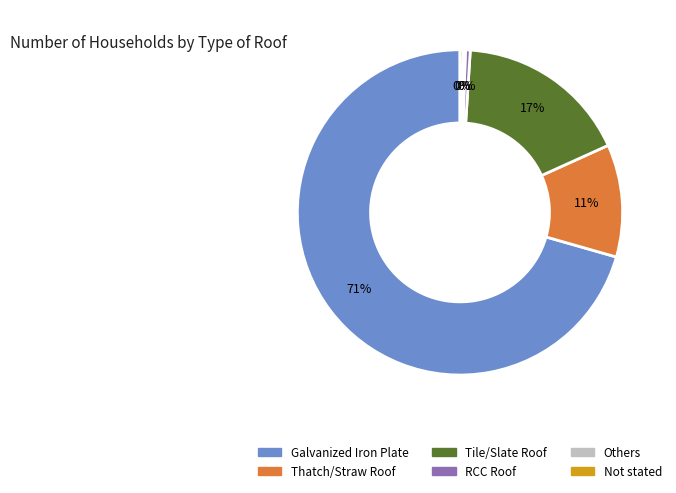

What is the largest slice in the pie chart?

Galvanized Iron Plate